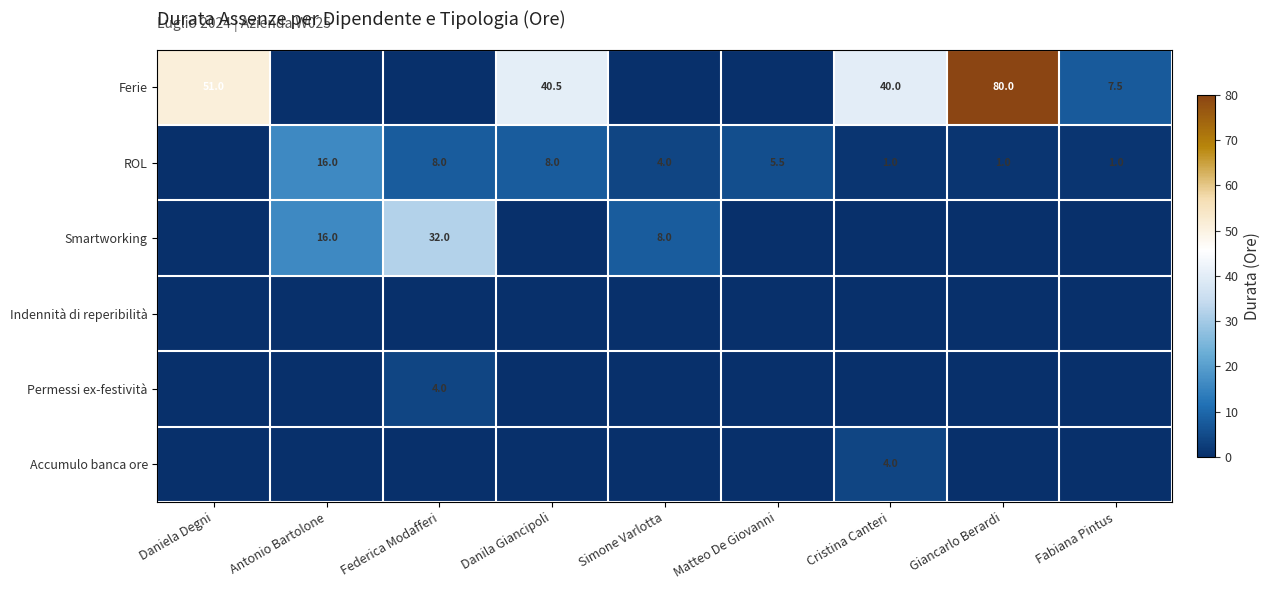

Is the value of ROL at Matteo De Giovanni greater than the value of Accumulo banca ore at Cristina Canteri?

Yes